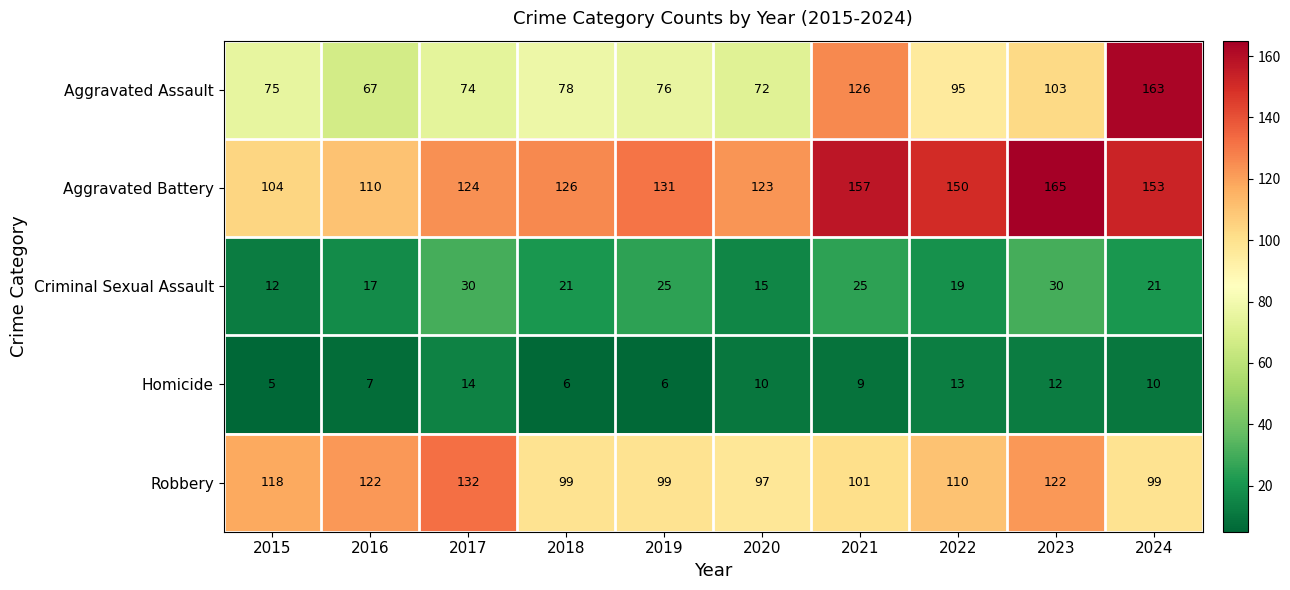

How many categories are shown in the chart?

10